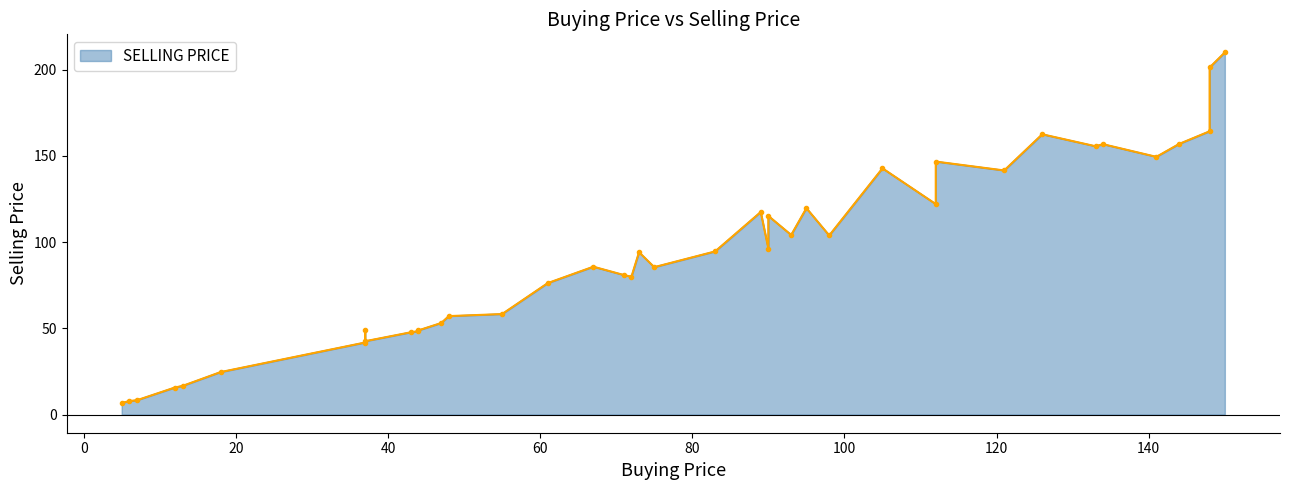

The value at 148 is 201.3. True or false?

True